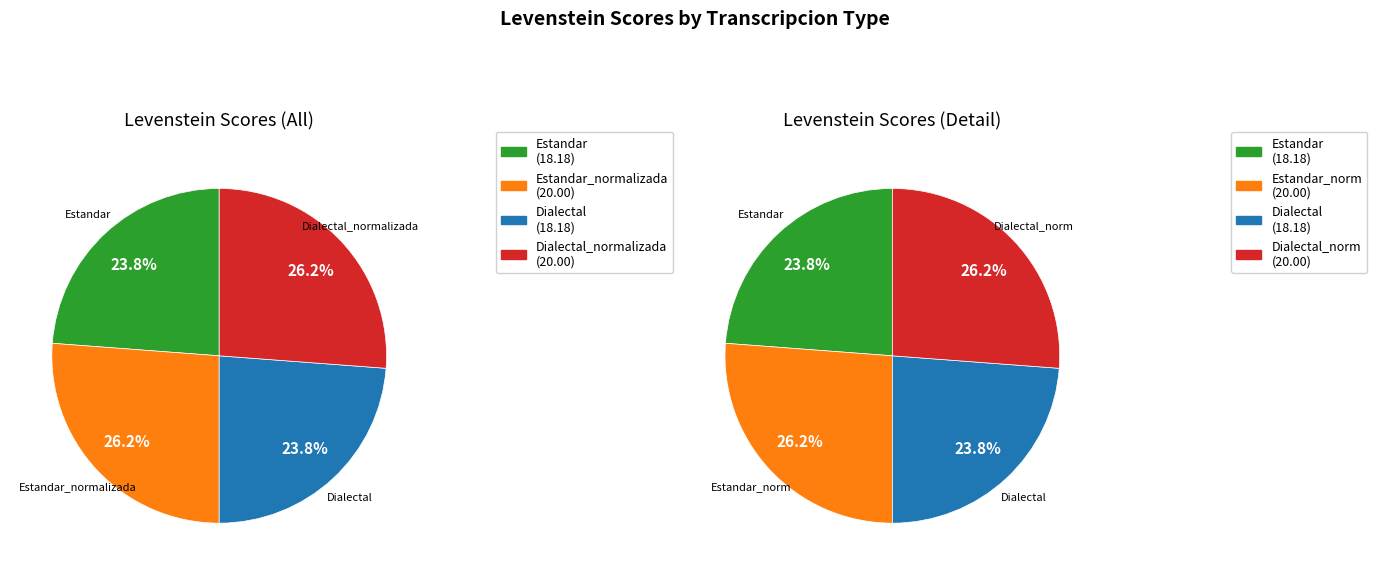

How much of the chart is everything except Estandar_normalizada?

73.8%